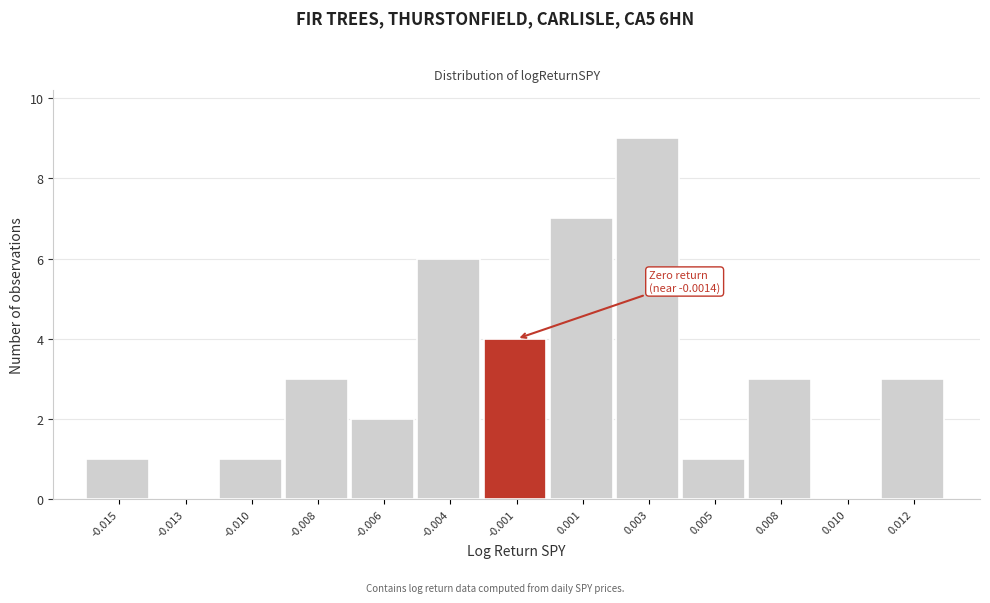

Reading right to left, transcribe all the data shown in this chart.

0.012=3	0.010=0	0.008=3	0.005=1	0.003=9	0.001=7	-0.001=4	-0.004=6	-0.006=2	-0.008=3	-0.010=1	-0.013=0	-0.015=1